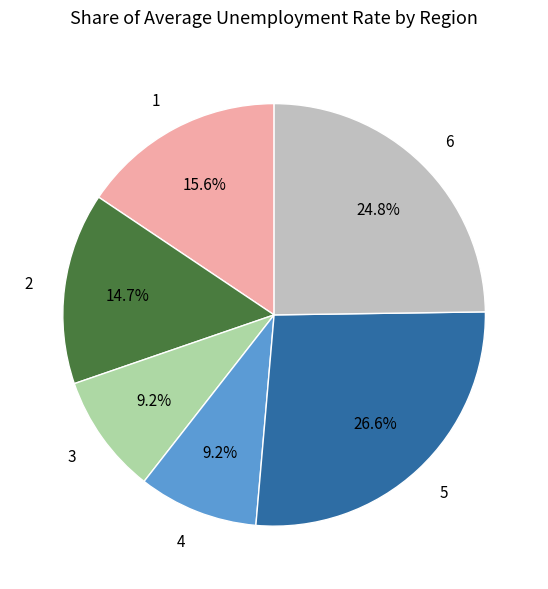

To the nearest percent, what is the combined percentage of 6 and 4?

34%